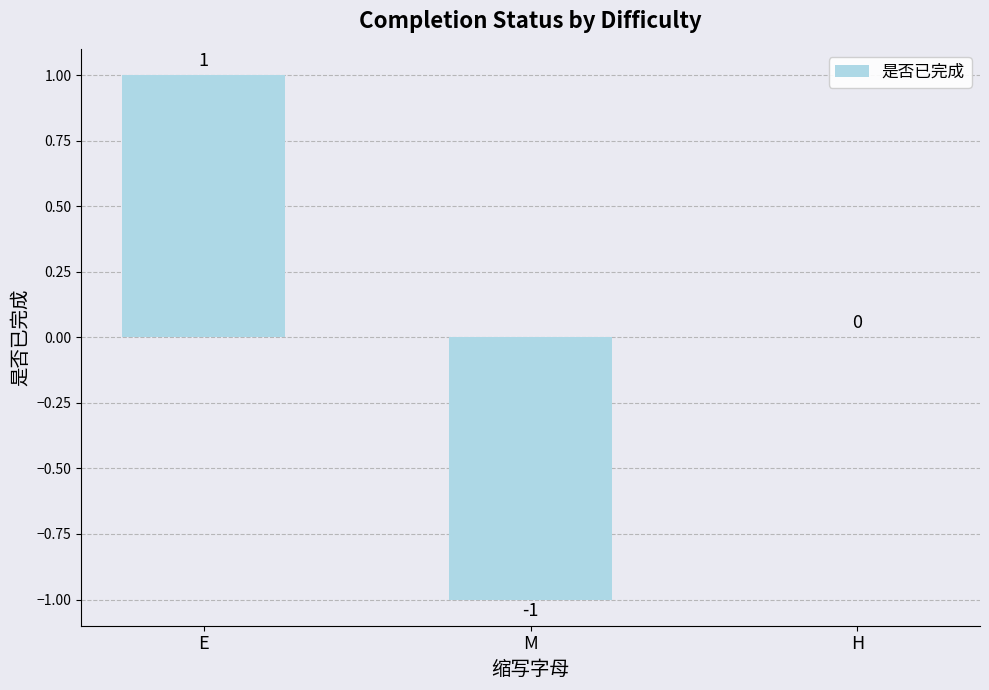

Count the values in the range -1 to 1.

3